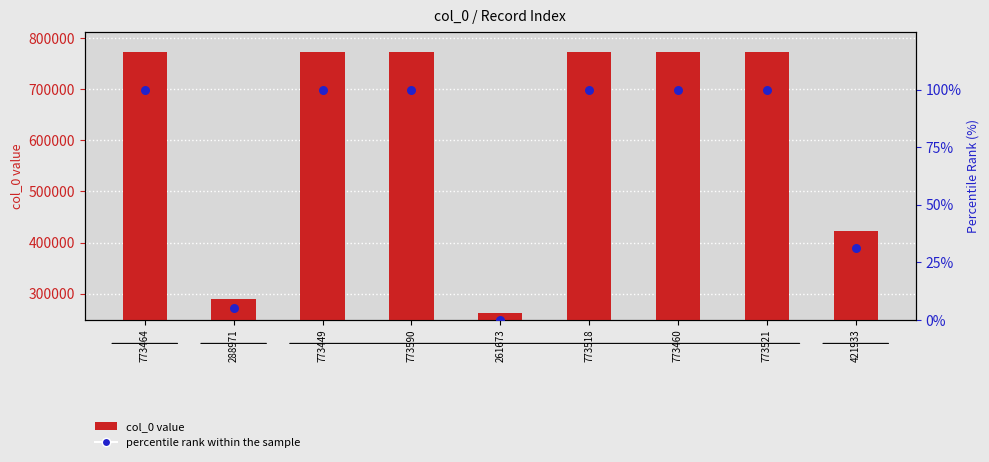

Is the value of percentile rank within sample at 288971 greater than the value of col_0 value at 773464?

No